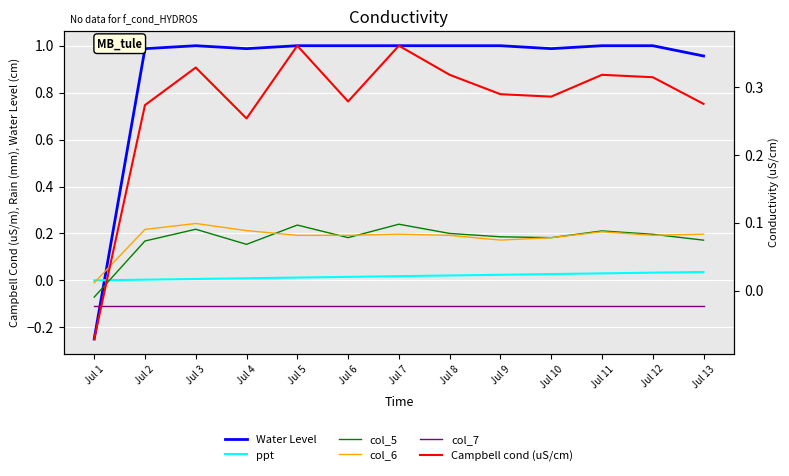

Where does the col_5 series first go above 0?

Jul 2